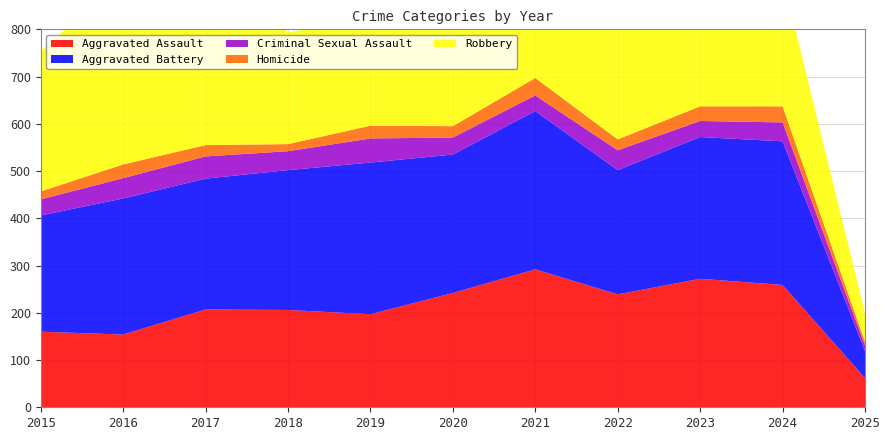

Reading left to right, extract all data points from this chart.

Aggravated Assault: 160	154	207	206	197	242	292	239	272	259	62
Aggravated Battery: 246	288	277	296	321	293	335	263	300	304	57
Criminal Sexual Assault: 34	43	47	40	51	36	33	42	34	40	12
Homicide: 17	29	24	15	27	24	37	23	31	34	8
Robbery: 297	394	381	237	224	233	245	243	261	273	60